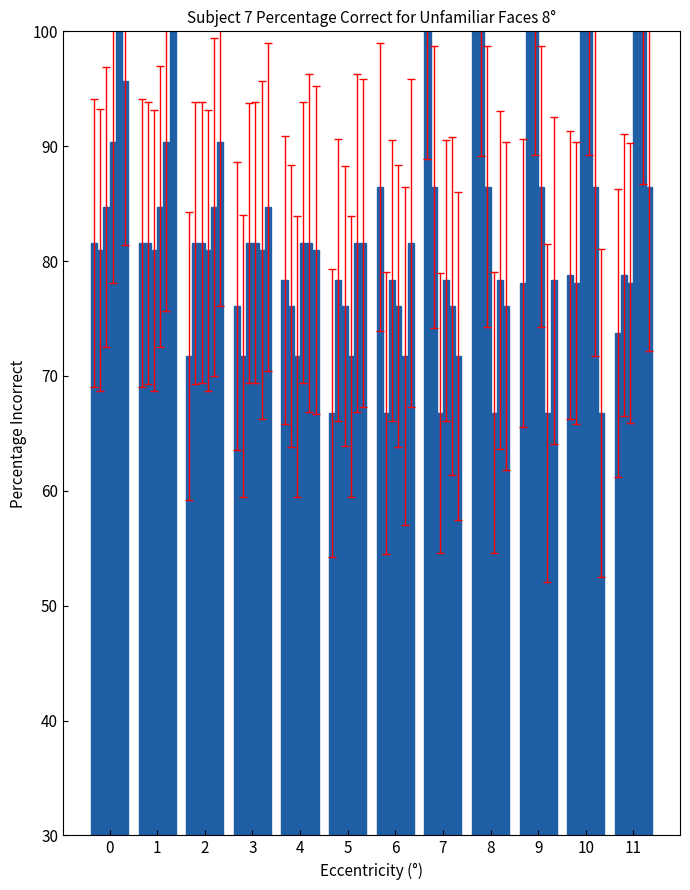

How many values in the col_13 series exceed 48?

8